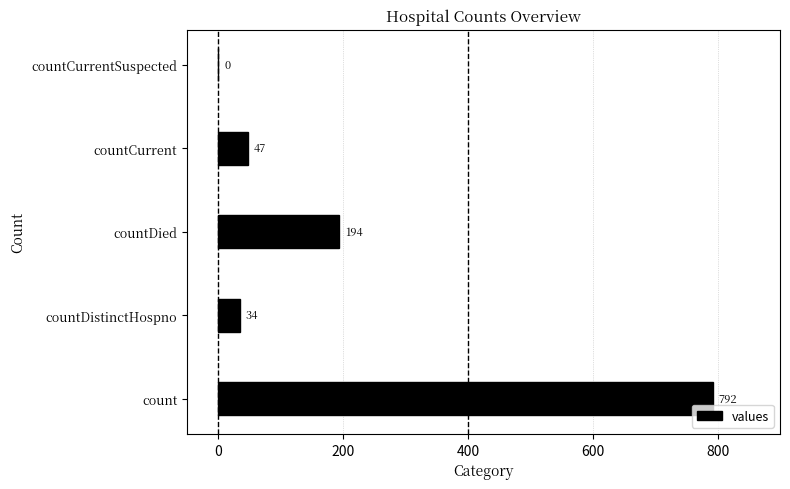

What is the change in value from countDistinctHospno to countCurrent?

+13